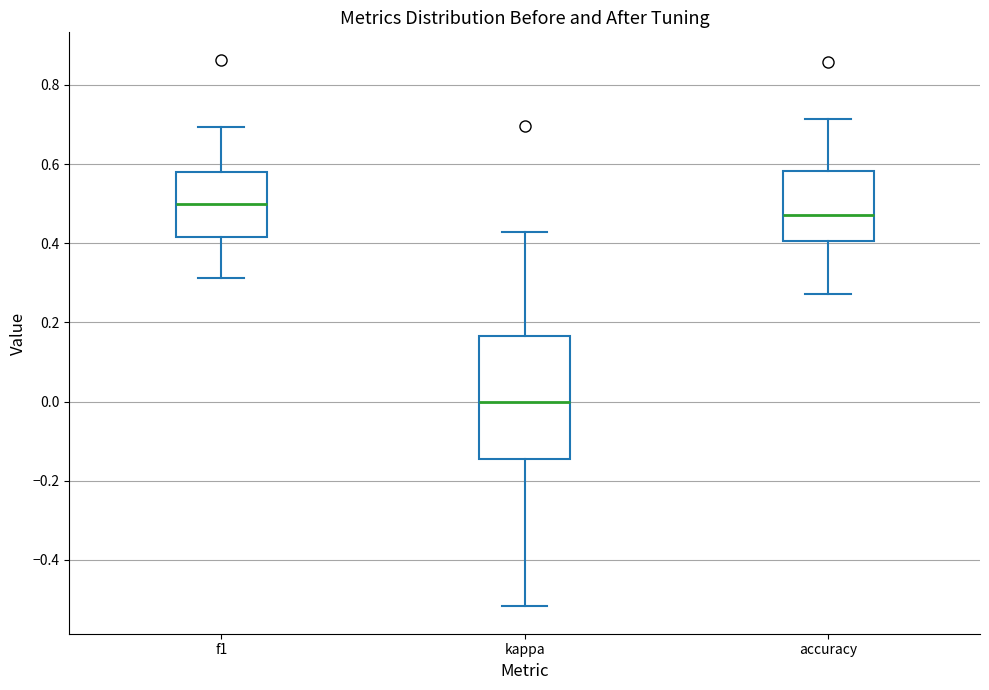

Where does the lower whisker of the box for accuracy end on the y-axis? The values are not printed on the chart, so give them approximately, as read against the axis.

0.28